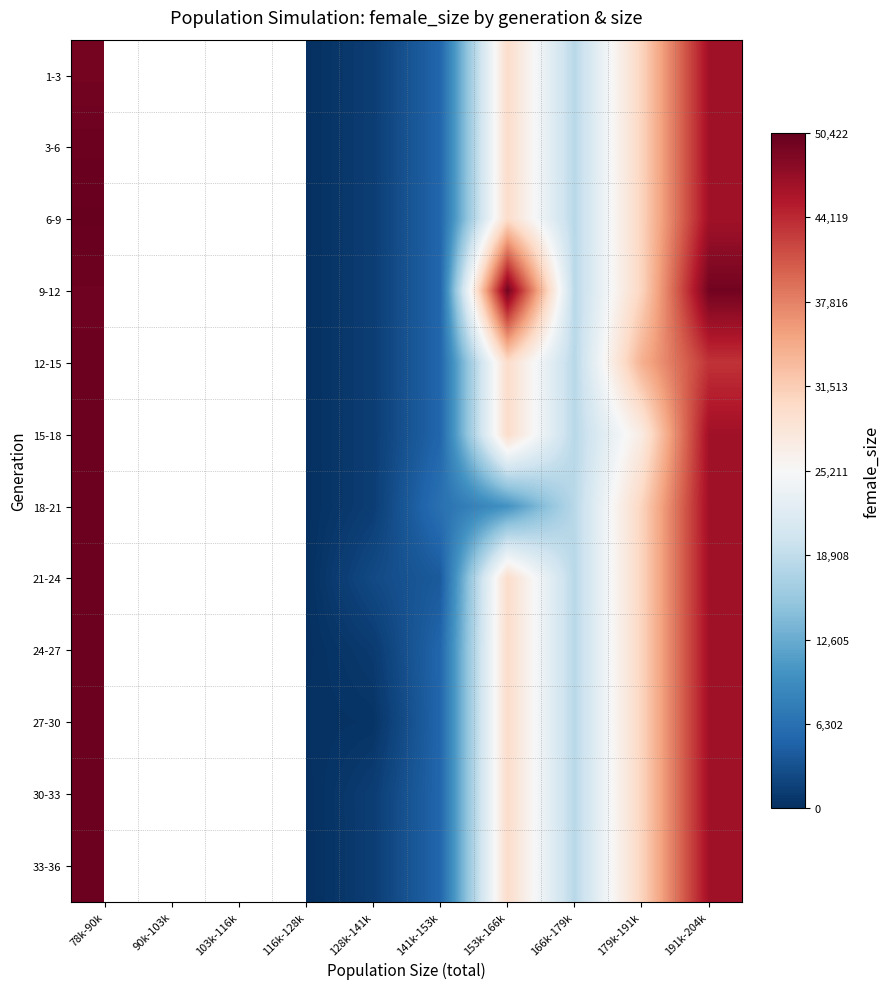

True or false: 6-9 has a value of 42131.0 at 153k-166k.

False